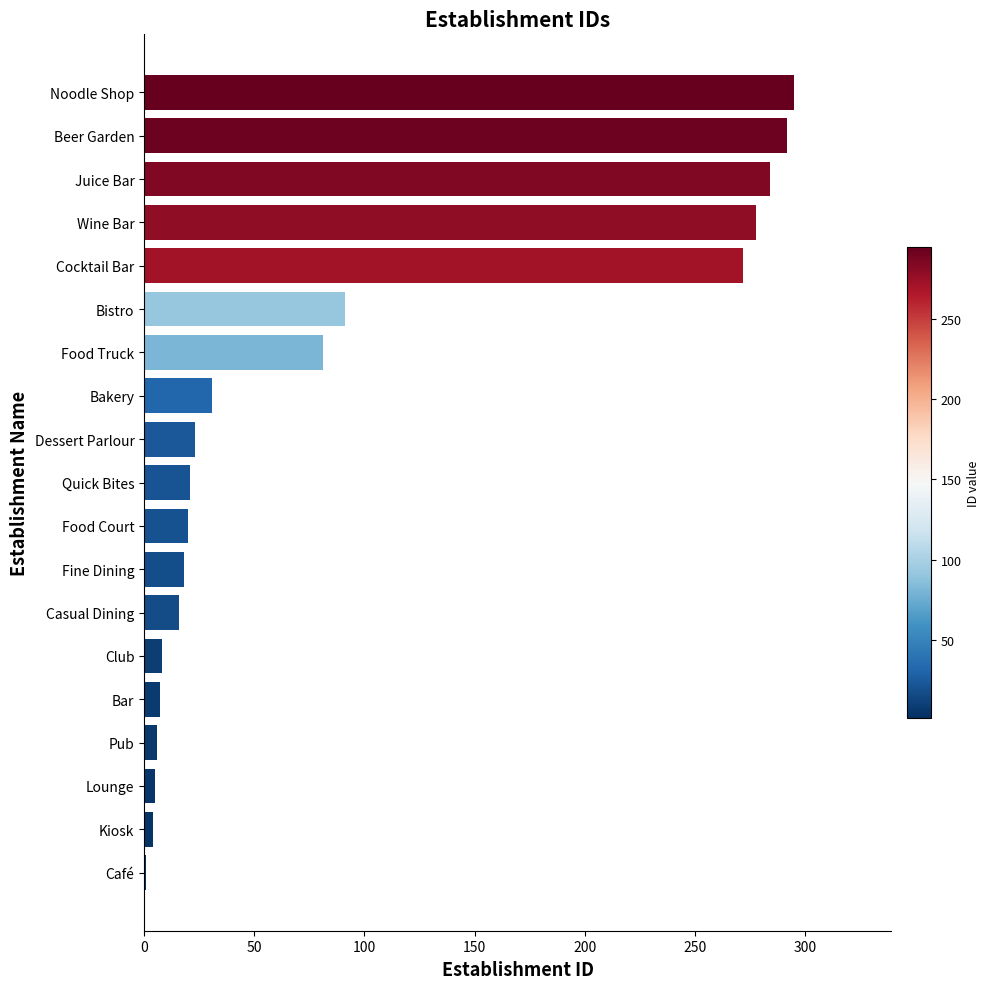

How many series are shown in this chart?

1